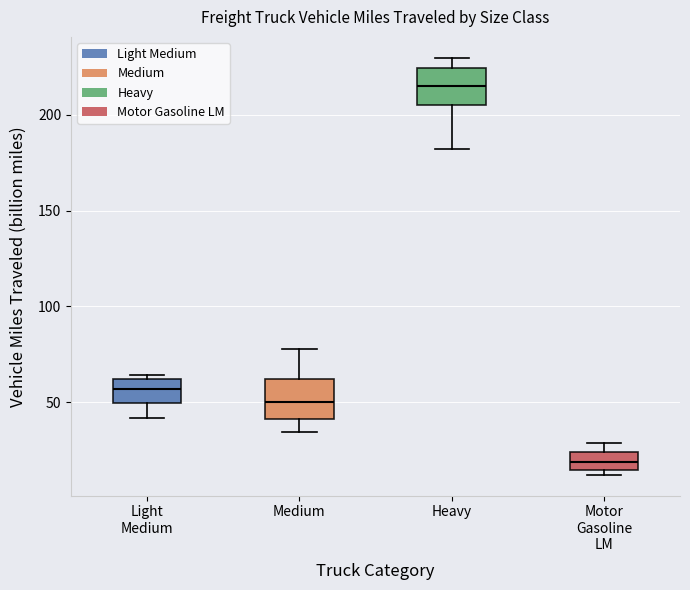

Reading left to right, read every box against the y-axis: the position of its median line, the range the box covers, and the ends of its whiskers. The values are not printed on the chart, so give them approximately, as read against the axis.

Light Medium: median 55, box 50 to 60, whiskers 40 to 65
Medium: median 50, box 40 to 60, whiskers 35 to 80
Heavy: median 215, box 205 to 225, whiskers 180 to 230
Motor Gasoline LM: median 20, box 15 to 25, whiskers 10 to 30